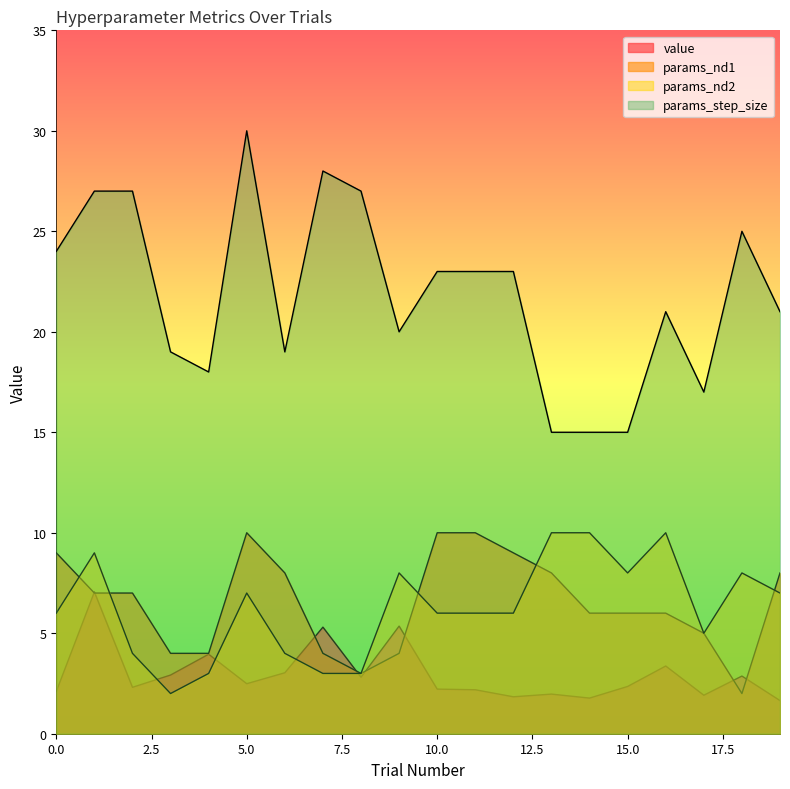

The value of params_nd1 at 16 is 6.0. True or false?

True